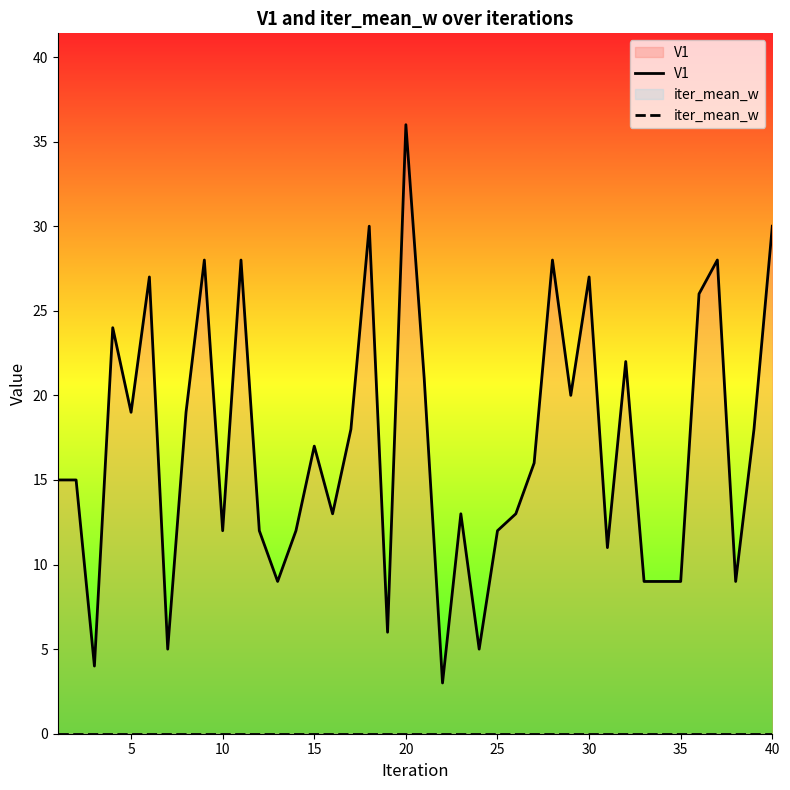

Which series has the largest total across all categories?

V1